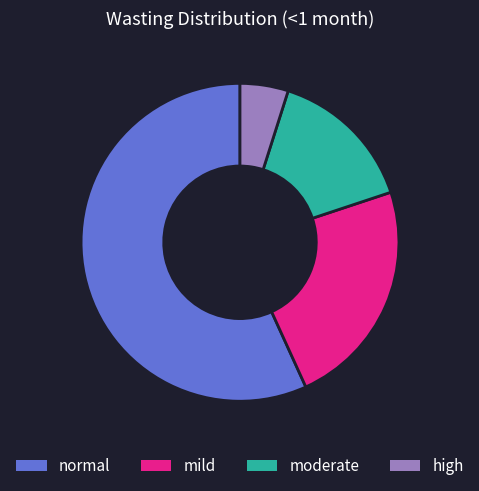

Which category has the smallest portion of the pie?

high